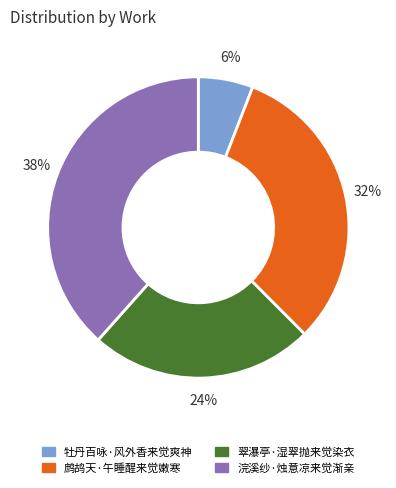

Is it true that 鹧鸪天·午睡醒来觉嫩寒 is 32% of the pie?

True